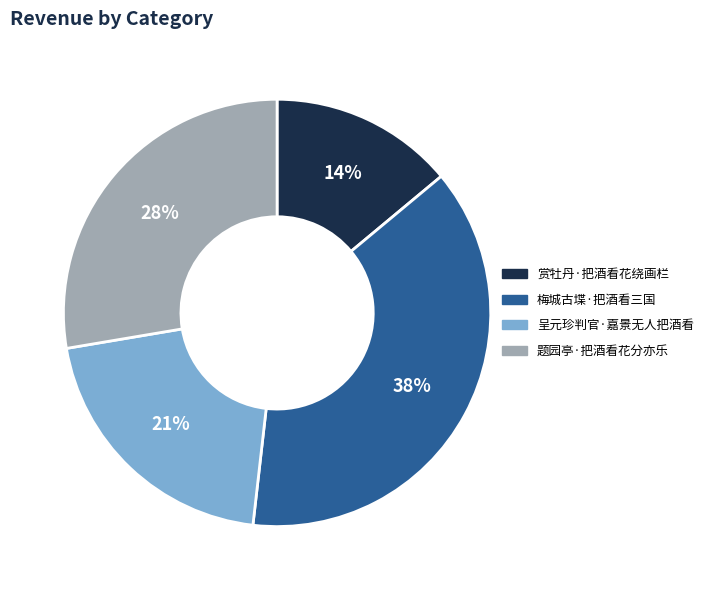

Does 赏牡丹·把酒看花绕画栏 account for over 50% of the chart?

No